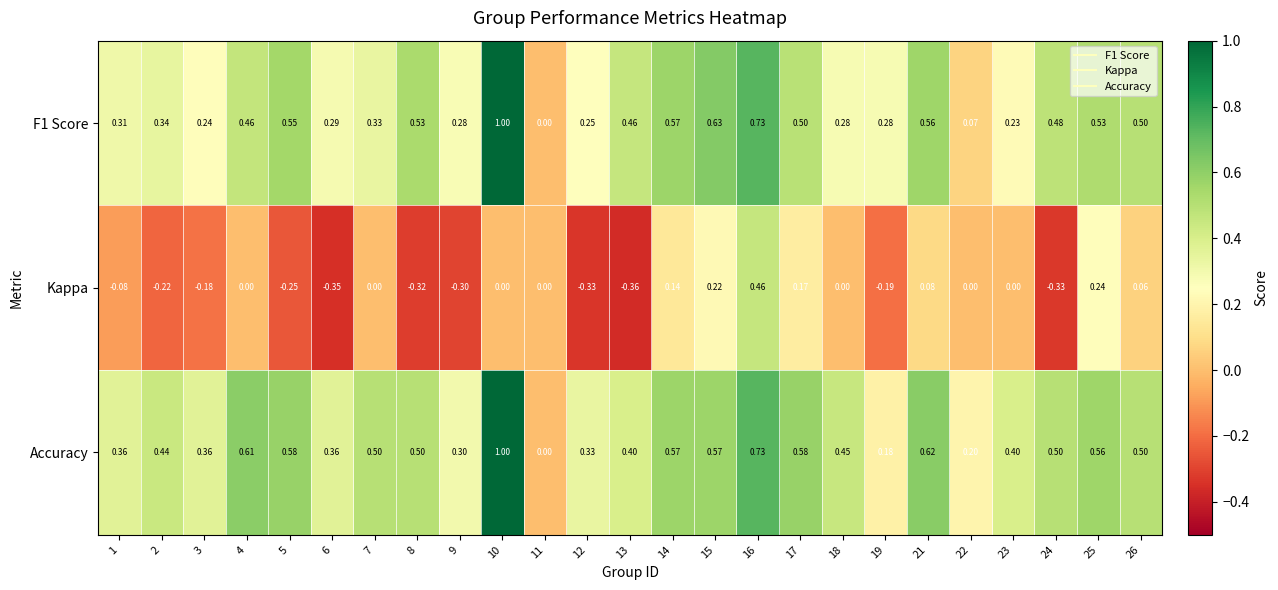

Which series changed the most between 3 and 12?

Kappa